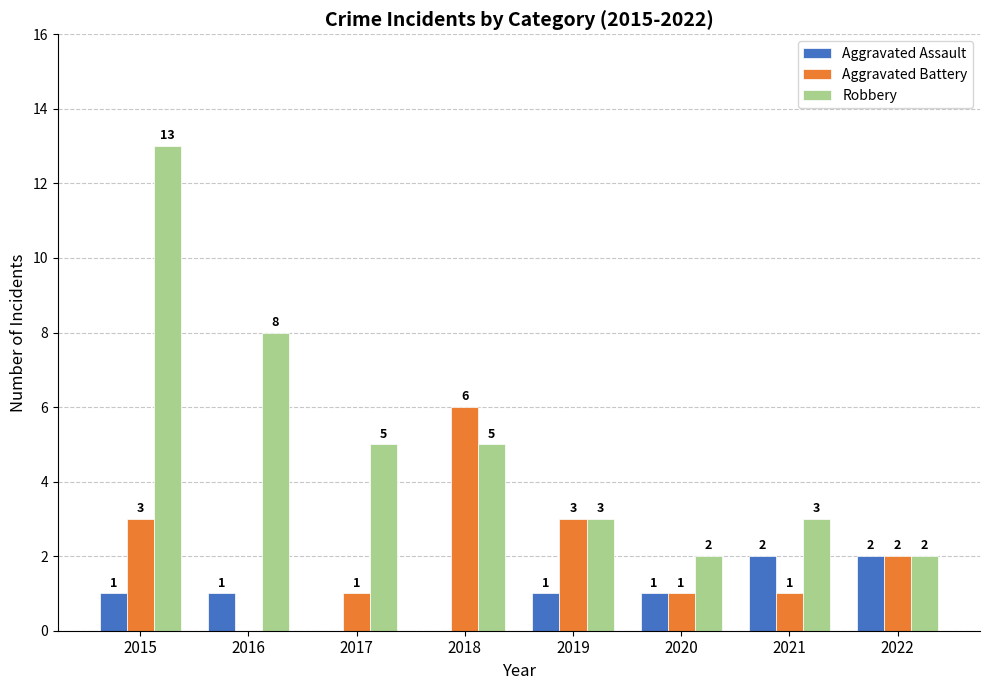

Count the number of categories in the chart.

8